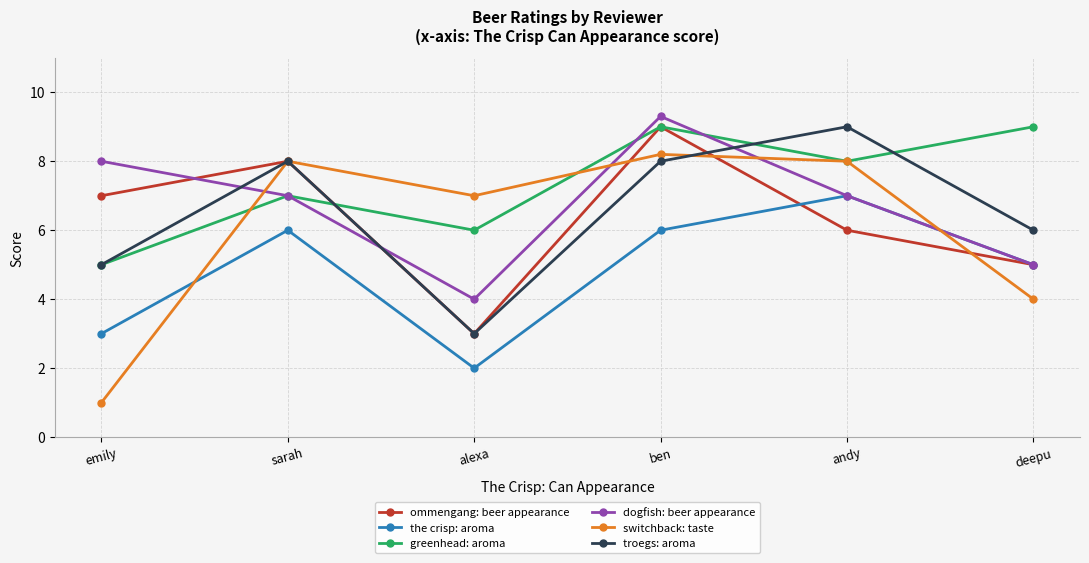

What is the label of the 4th point from the left?

ben